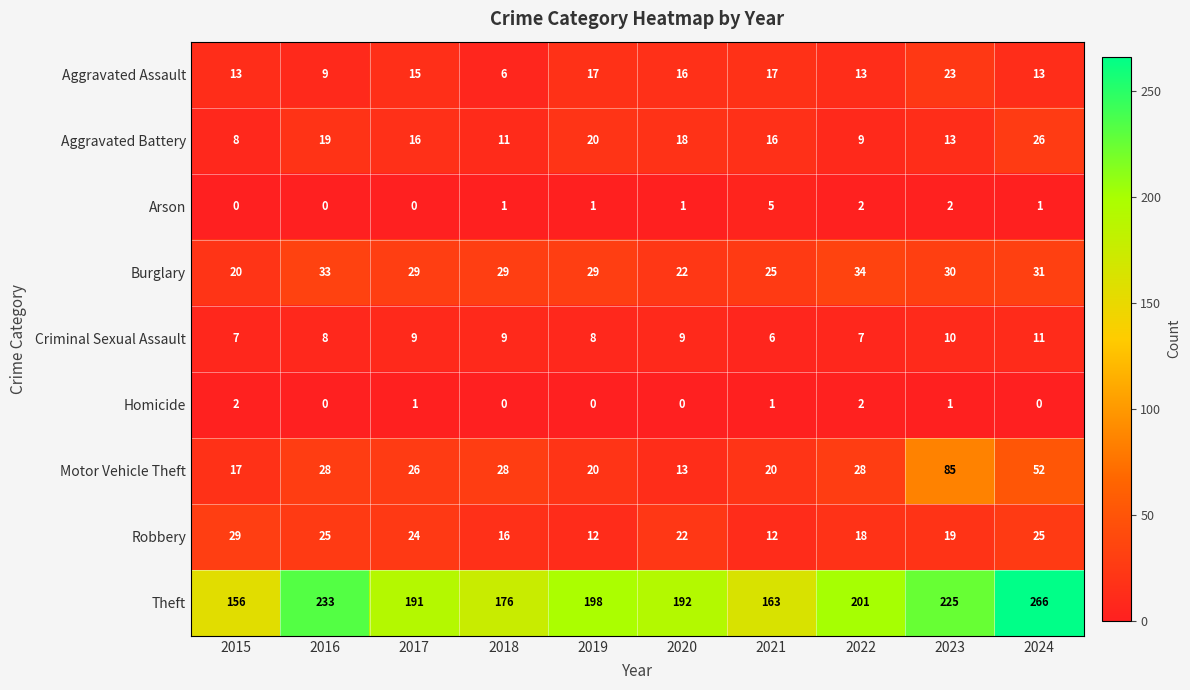

List the series in order of their peak value, highest first.

Theft, Motor Vehicle Theft, Burglary, Robbery, Aggravated Battery, Aggravated Assault, Criminal Sexual Assault, Arson, Homicide